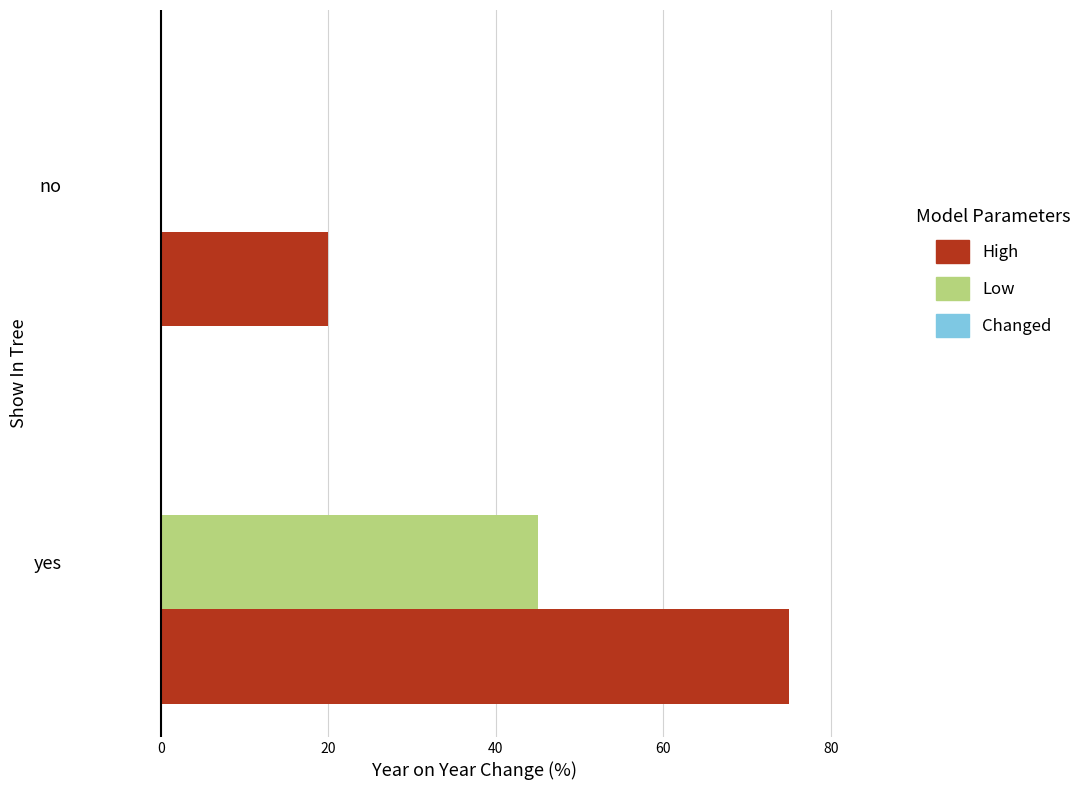

What is the sum of all High values?

95